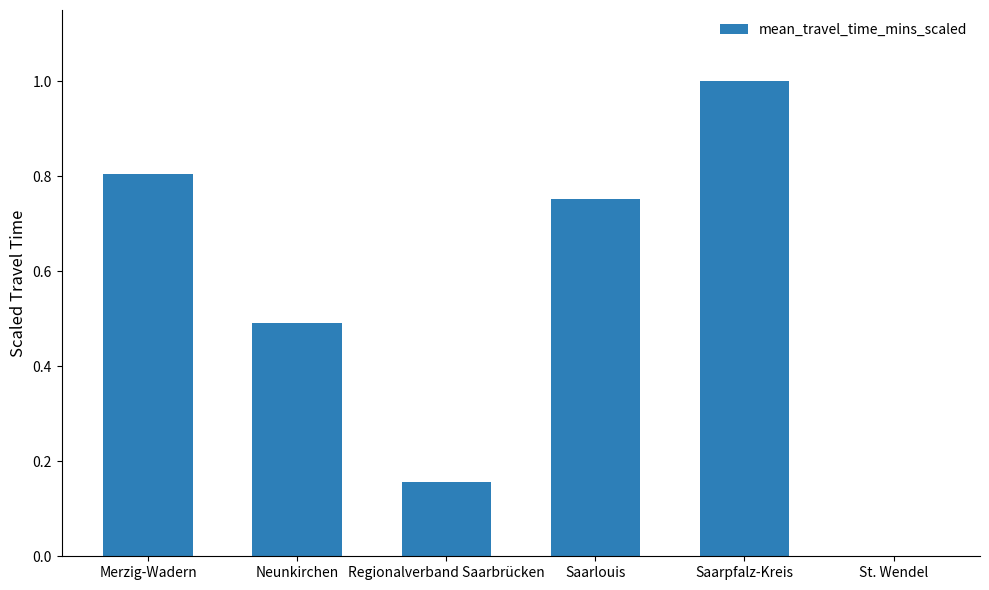

The chart shows a value of 1.0 at Saarpfalz-Kreis. True or false?

True